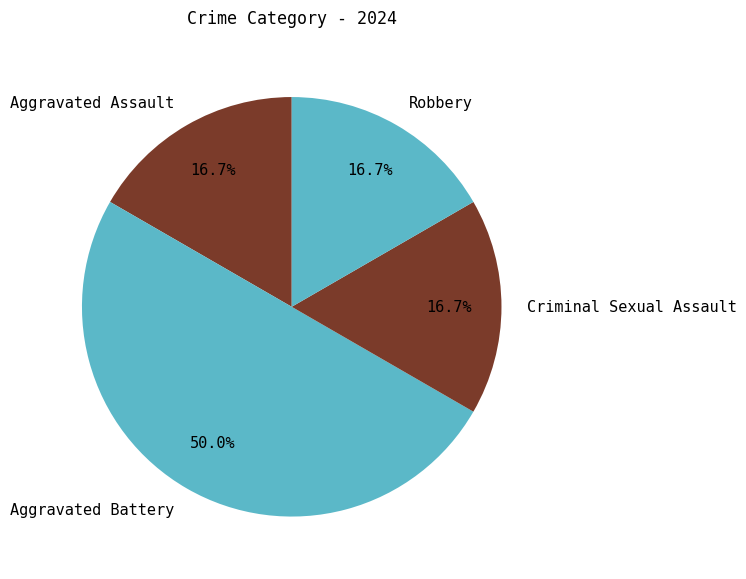

How many segments does this pie chart have?

4